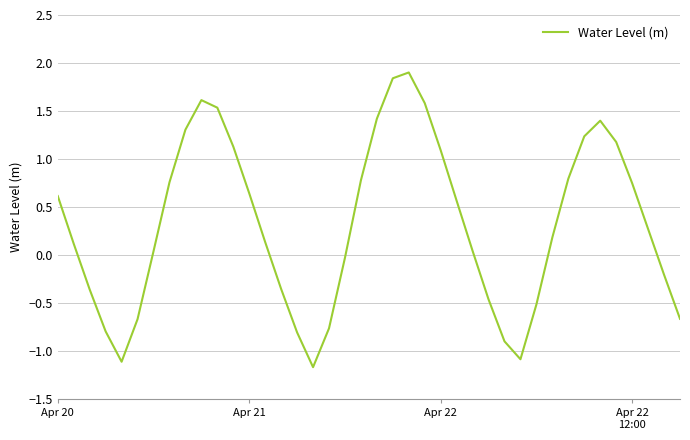

What is the minimum value shown in the chart?

-1.2